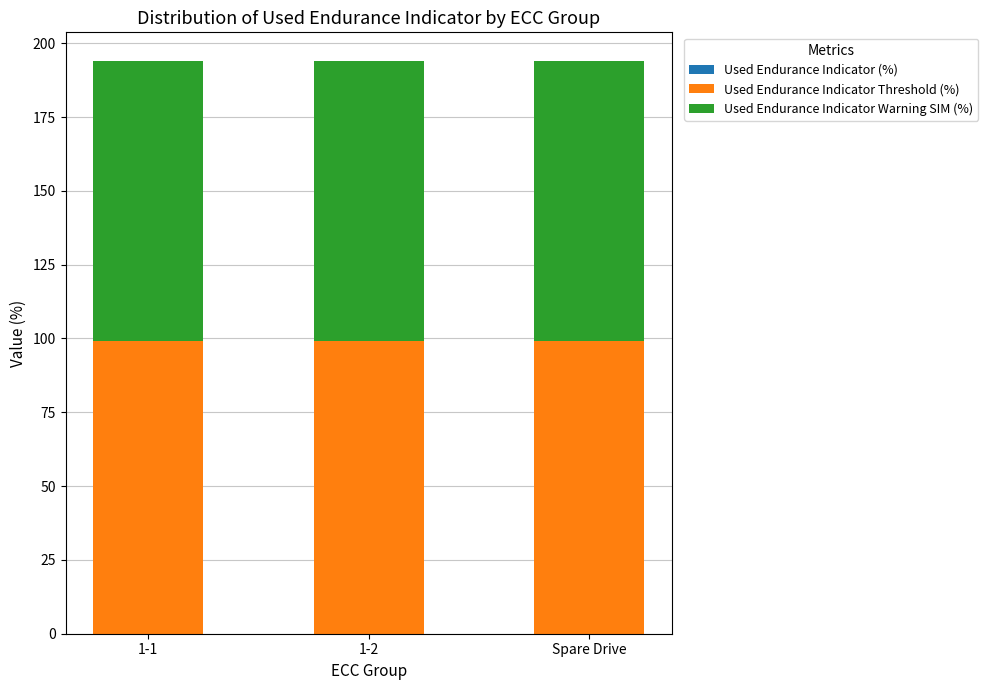

What is the sum of all Used Endurance Indicator Threshold (%) values?

297